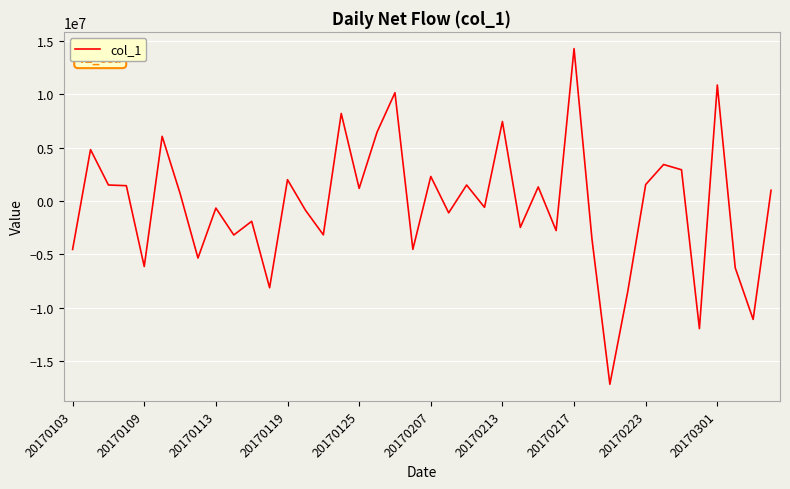

What is the smallest value displayed?

-17191038.4